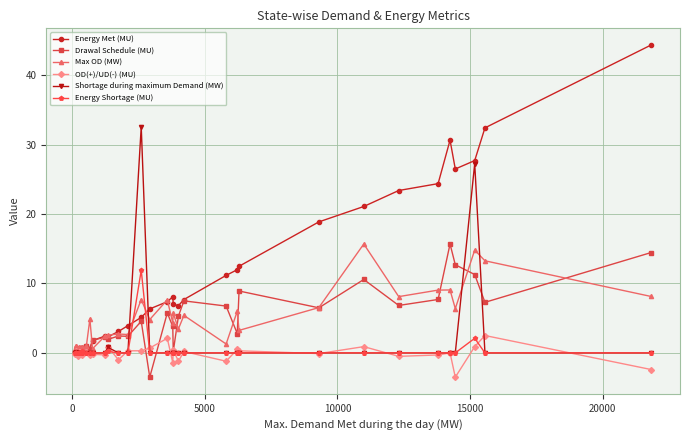

What is the maximum value shown in the chart?

44.3